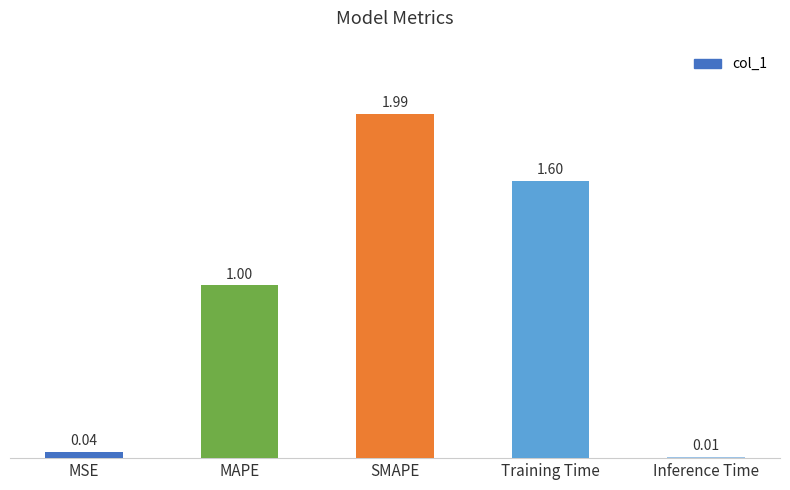

Which has a higher value, MSE or Training Time?

Training Time